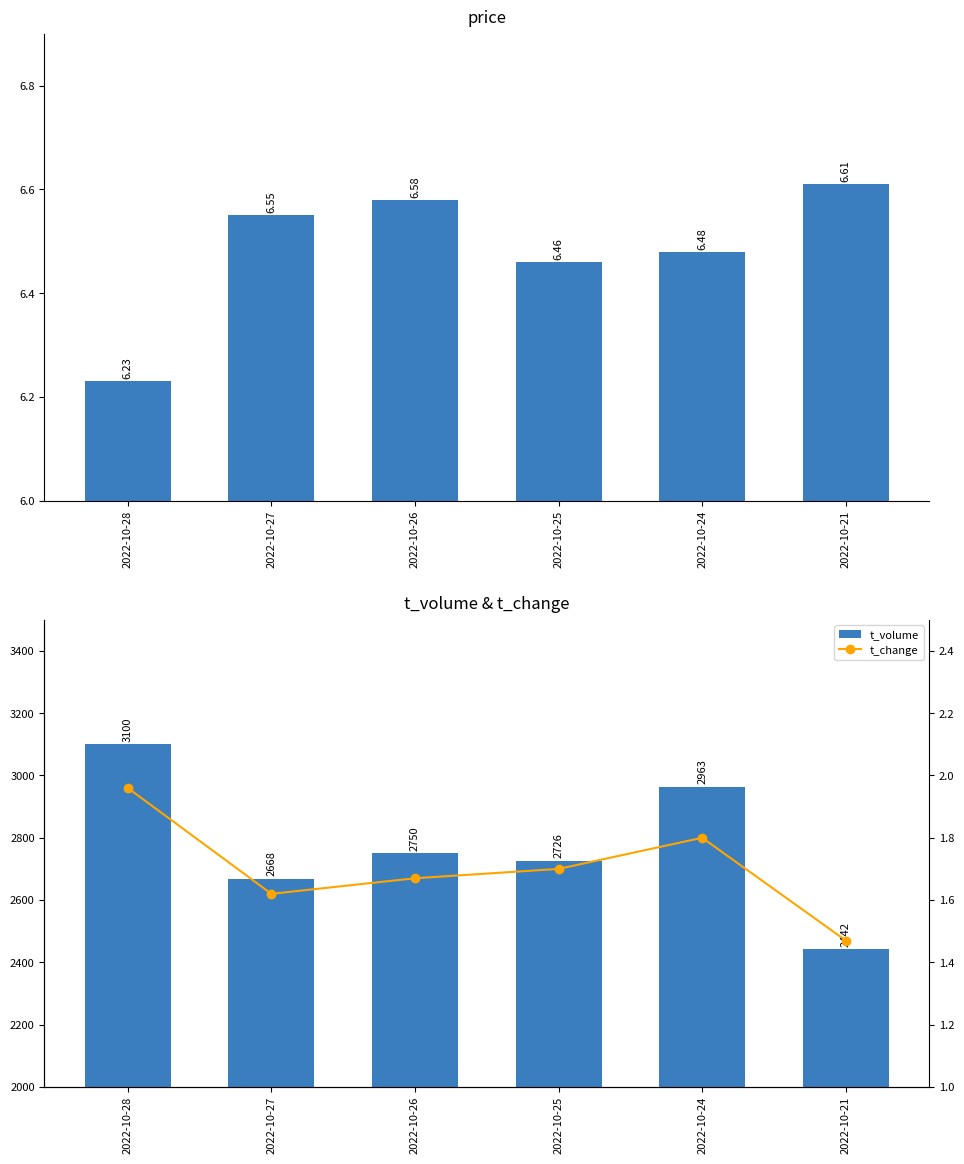

List the series in order of their peak value, highest first.

t_volume, price, t_change